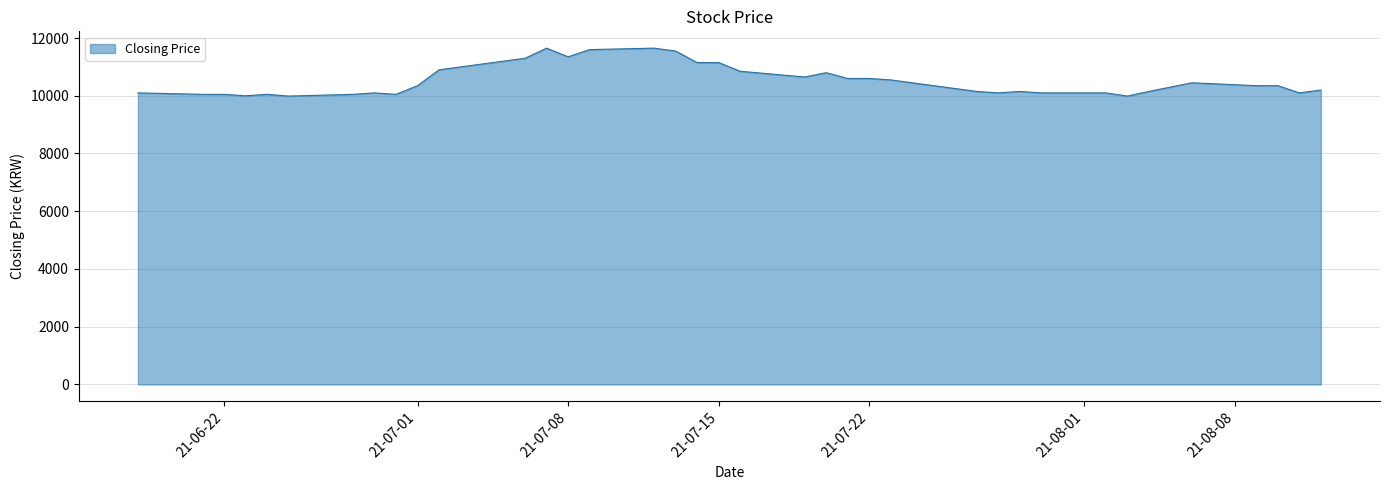

How many lines are shown in the chart?

1